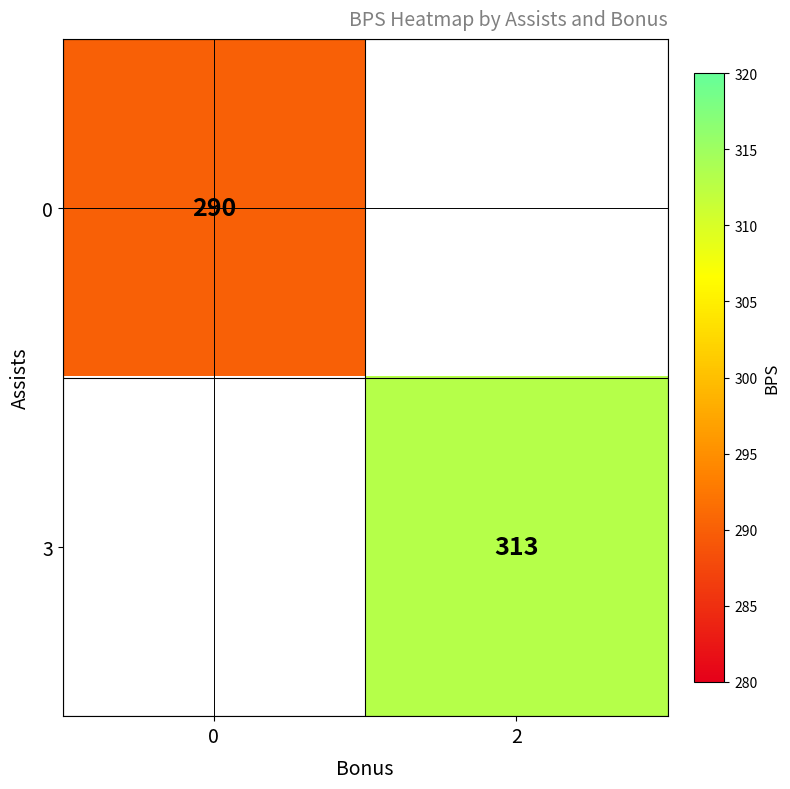

How many data points does each series have?

2